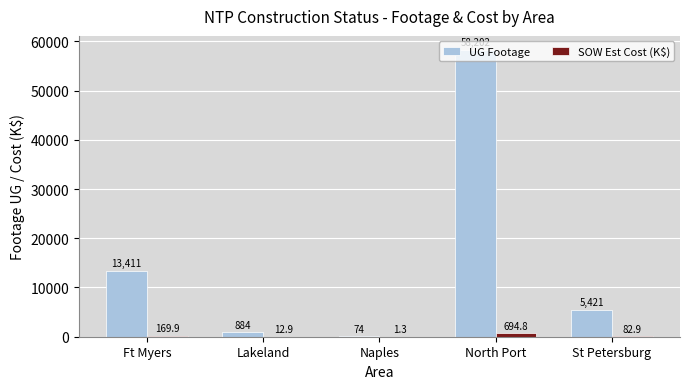

Which category has the highest value in the SOW Est Cost (K$) series?

North Port